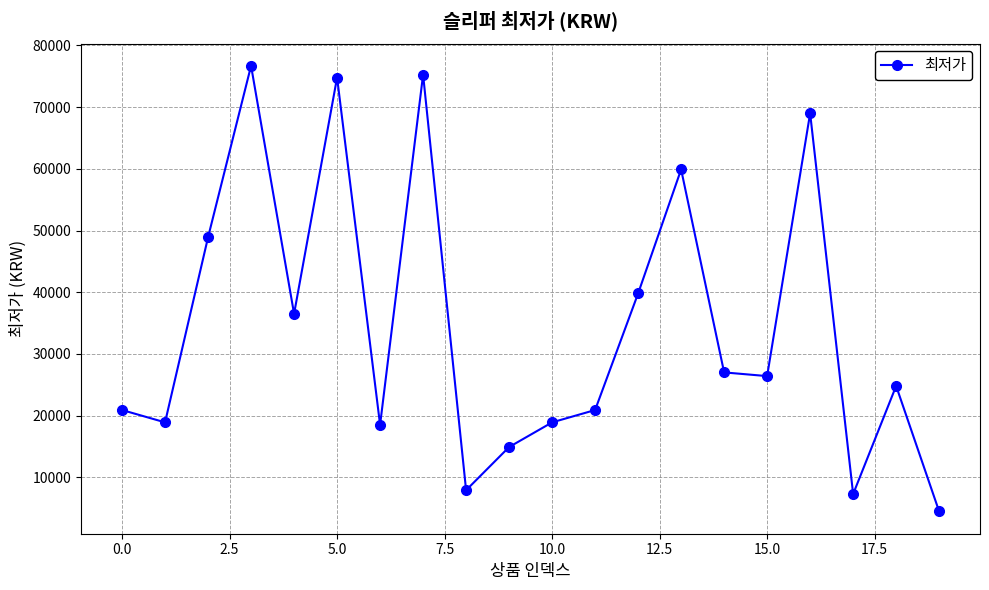

How many interior local valleys (lower than both neighbors) does the data have?

6